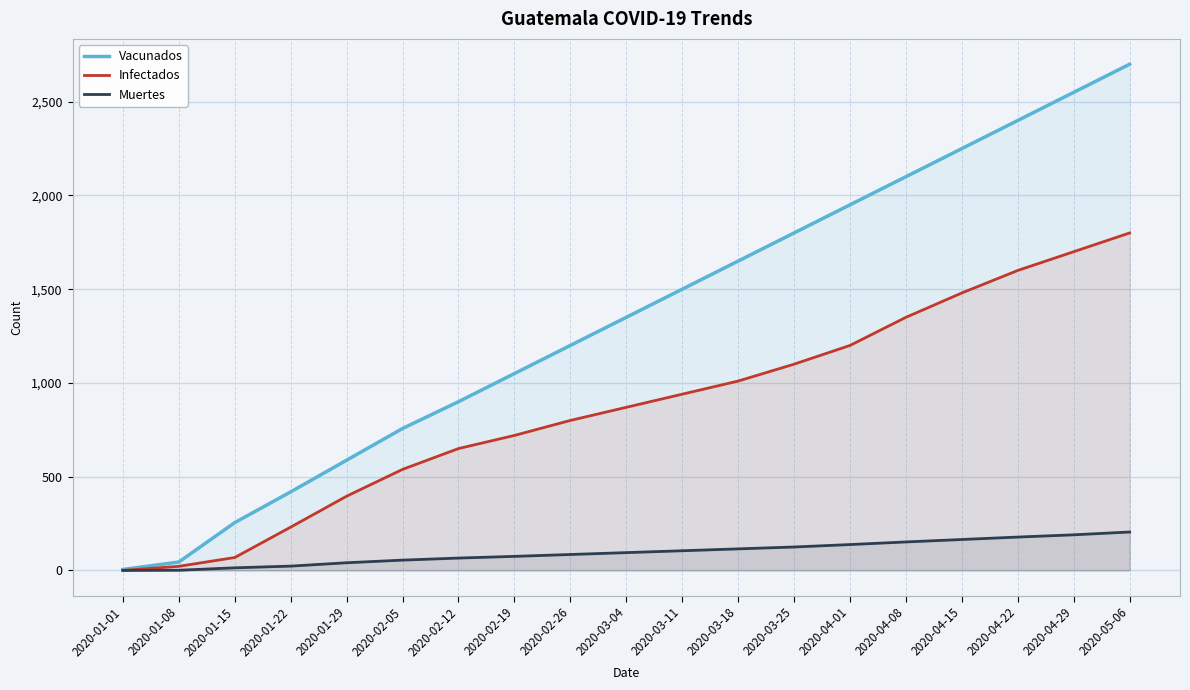

Rank the categories by Vacunados value from lowest to highest.

2020-01-01, 2020-01-08, 2020-01-15, 2020-01-22, 2020-01-29, 2020-02-05, 2020-02-12, 2020-02-19, 2020-02-26, 2020-03-04, 2020-03-11, 2020-03-18, 2020-03-25, 2020-04-01, 2020-04-08, 2020-04-15, 2020-04-22, 2020-04-29, 2020-05-06